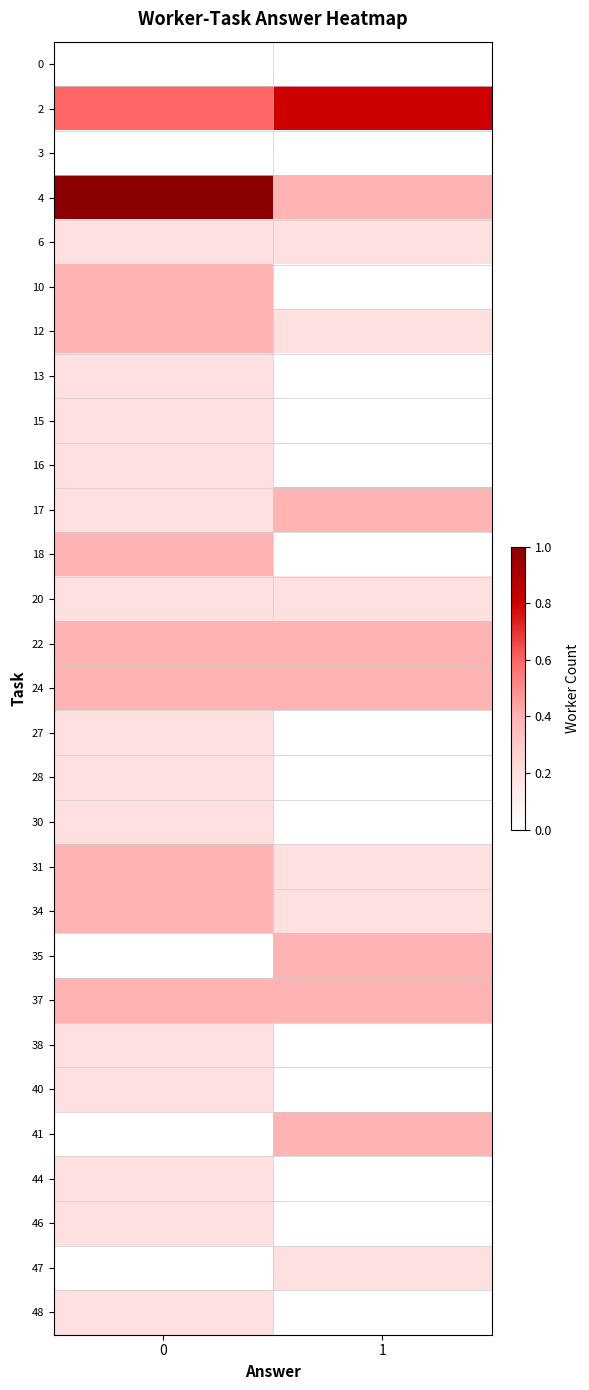

Reading left to right, extract all data points from this chart.

0: 0=0.0	1=0.0
2: 0=0.6	1=0.8
3: 0=0.0	1=0.0
4: 0=1.0	1=0.4
6: 0=0.2	1=0.2
10: 0=0.4	1=0.0
12: 0=0.4	1=0.2
13: 0=0.2	1=0.0
15: 0=0.2	1=0.0
16: 0=0.2	1=0.0
17: 0=0.2	1=0.4
18: 0=0.4	1=0.0
20: 0=0.2	1=0.2
22: 0=0.4	1=0.4
24: 0=0.4	1=0.4
27: 0=0.2	1=0.0
28: 0=0.2	1=0.0
30: 0=0.2	1=0.0
31: 0=0.4	1=0.2
34: 0=0.4	1=0.2
35: 0=0.0	1=0.4
37: 0=0.4	1=0.4
38: 0=0.2	1=0.0
40: 0=0.2	1=0.0
41: 0=0.0	1=0.4
44: 0=0.2	1=0.0
46: 0=0.2	1=0.0
47: 0=0.0	1=0.2
48: 0=0.2	1=0.0